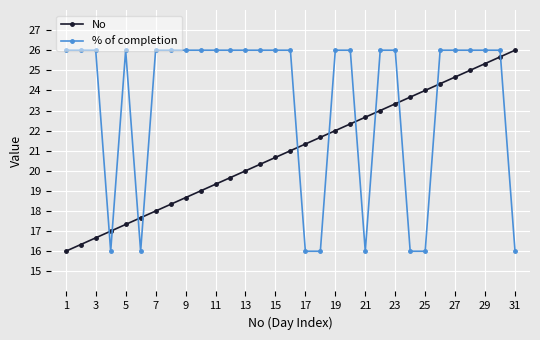

How many distinct data groups are displayed?

2